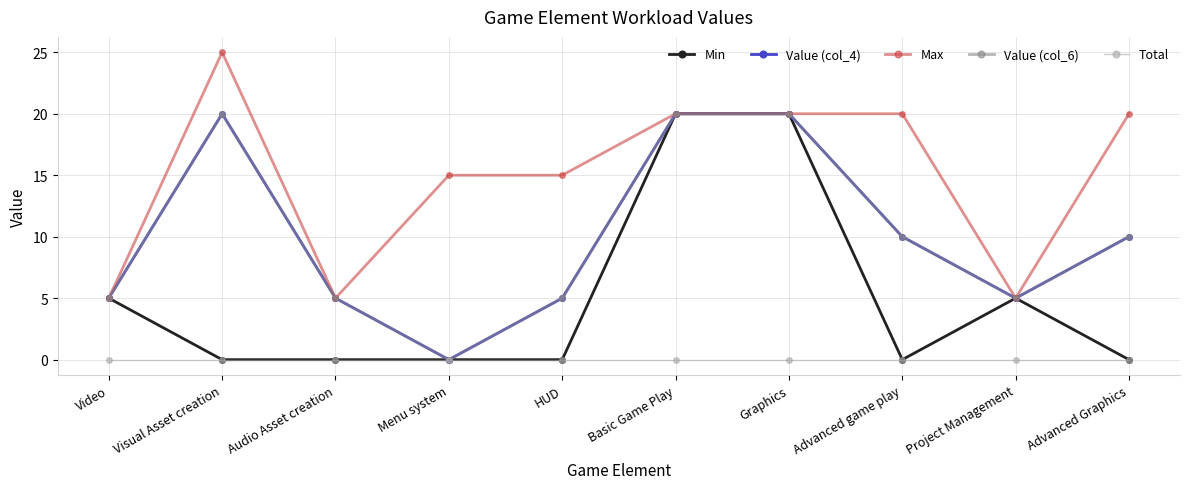

At which label does Max first exceed 20?

Visual Asset creation